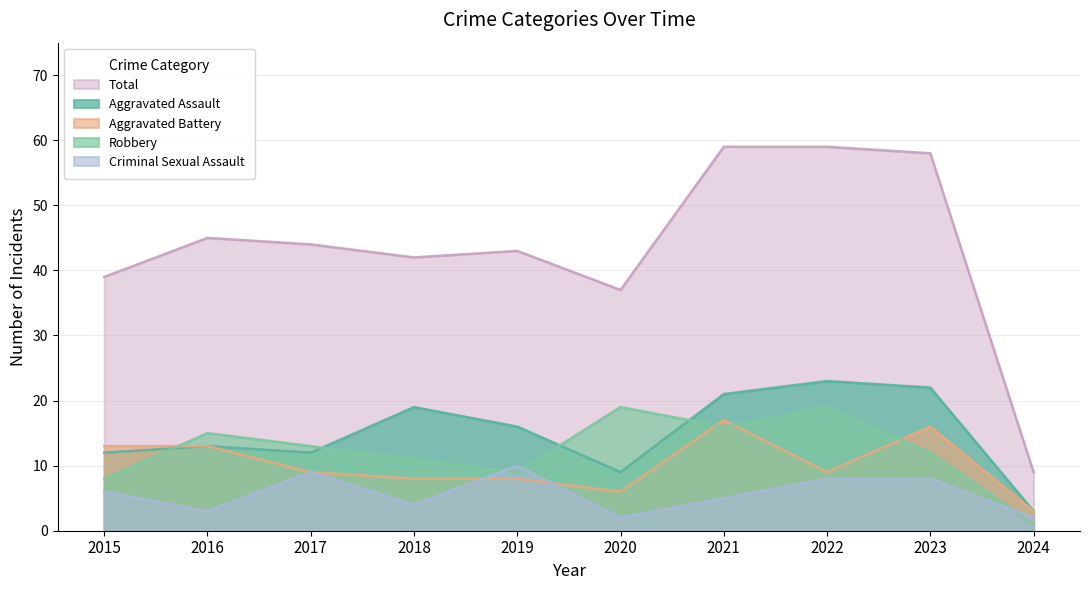

Rank the series at 2022 from lowest to highest value.

Criminal Sexual Assault, Aggravated Battery, Robbery, Aggravated Assault, Total